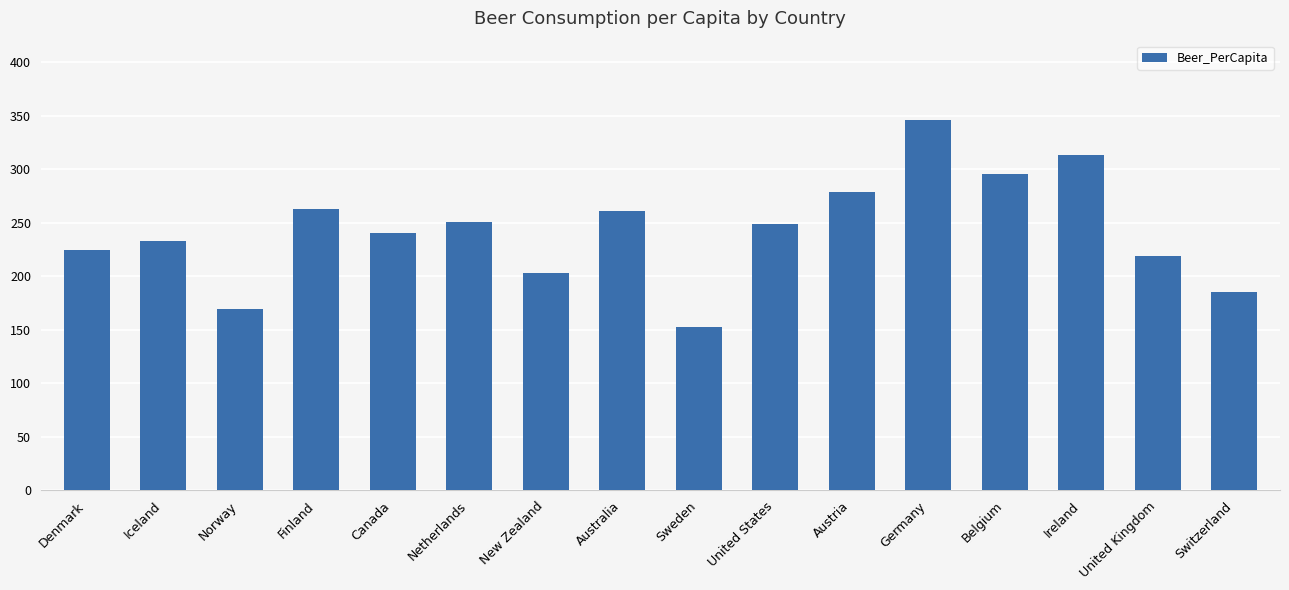

Which category has the highest value across all series?

Germany